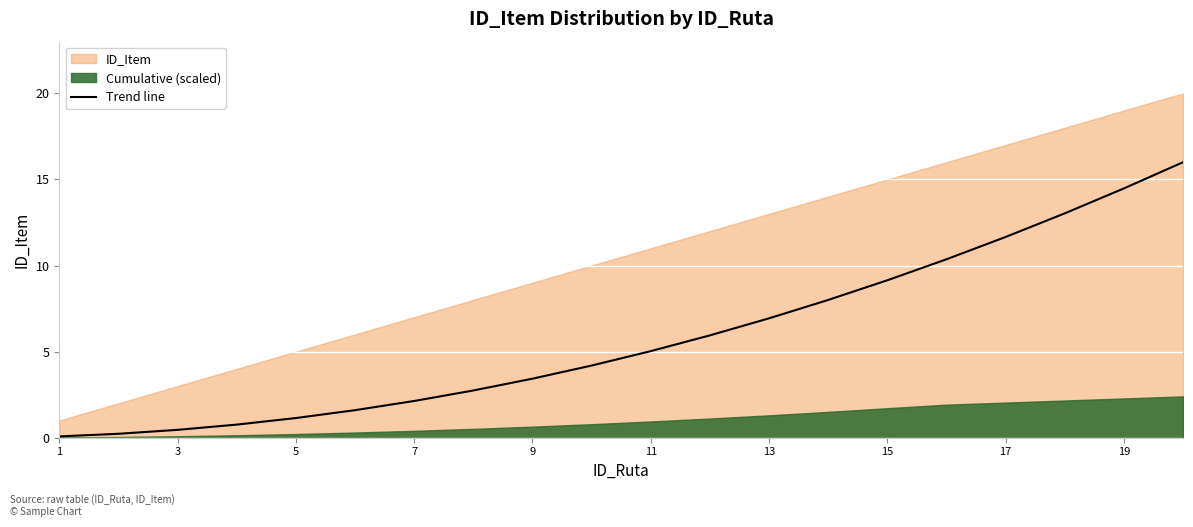

What is the highest value of the Trend line series?

16.0